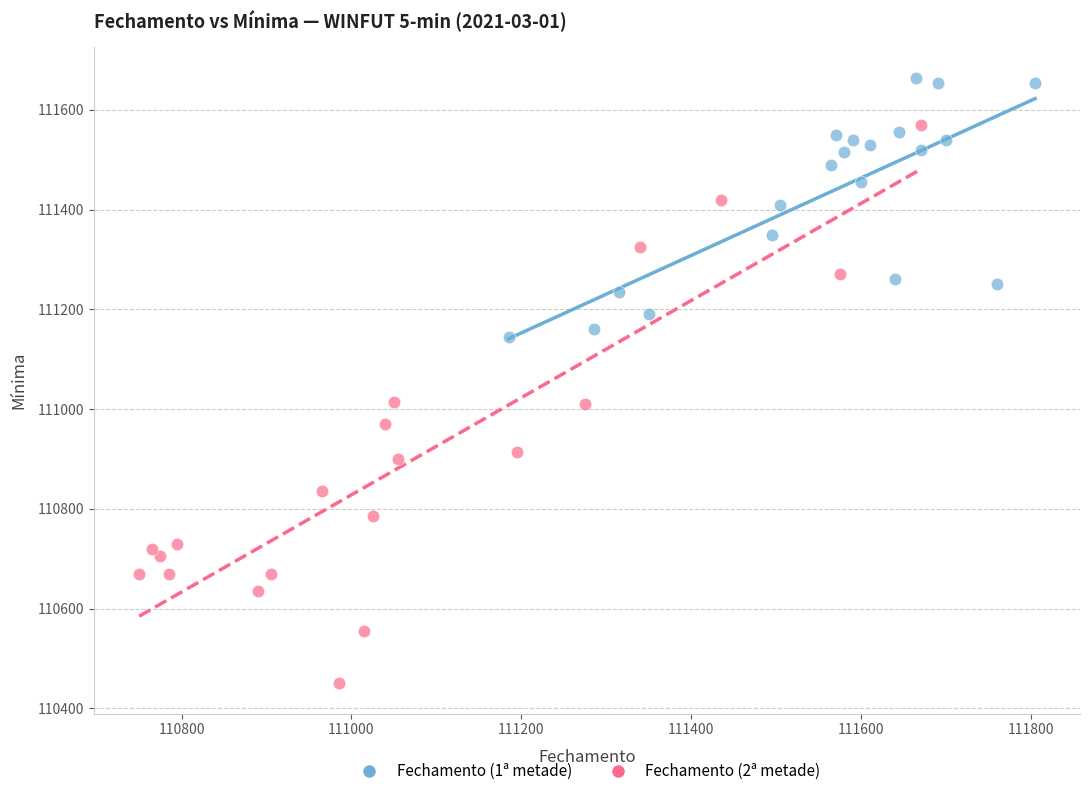

Which series contains the highest Y value?

Fechamento (1ª metade)